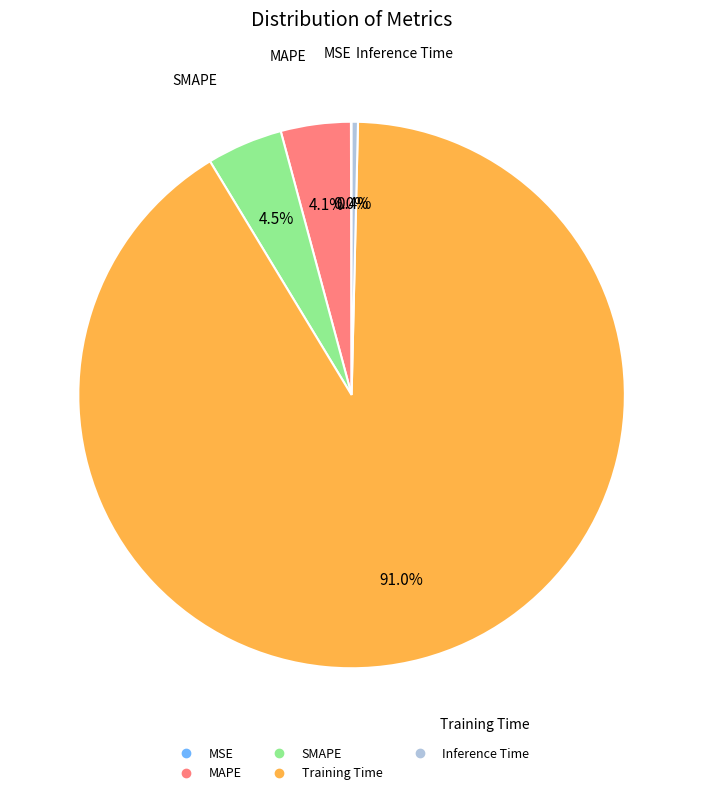

Is it true that MAPE is 17% of the pie?

False